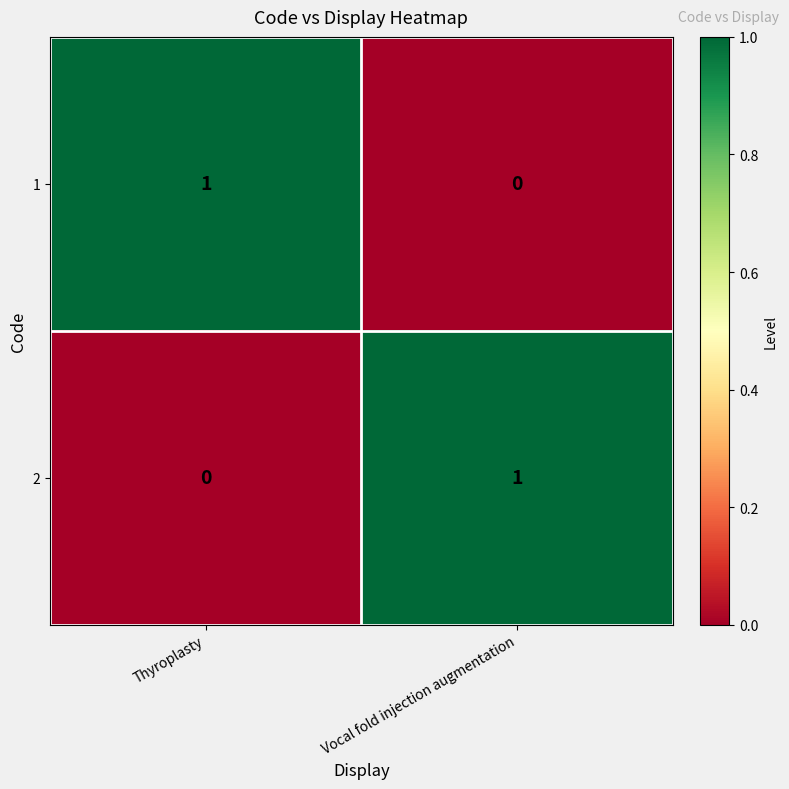

Reading right to left, list all the values displayed in this chart.

1: Vocal fold injection augmentation=0	Thyroplasty=1
2: Vocal fold injection augmentation=1	Thyroplasty=0